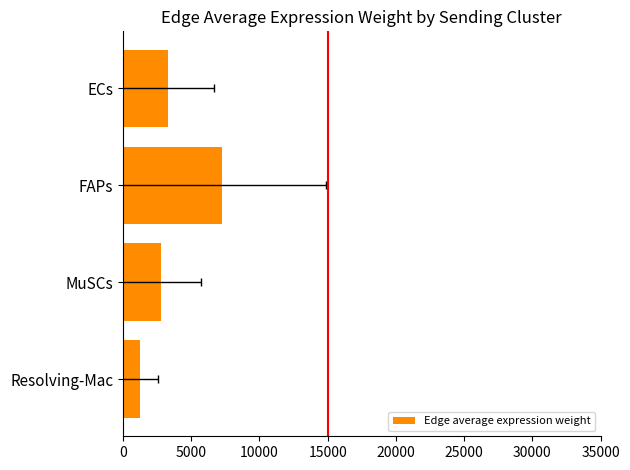

What is the minimum value shown in the chart?

1265.5